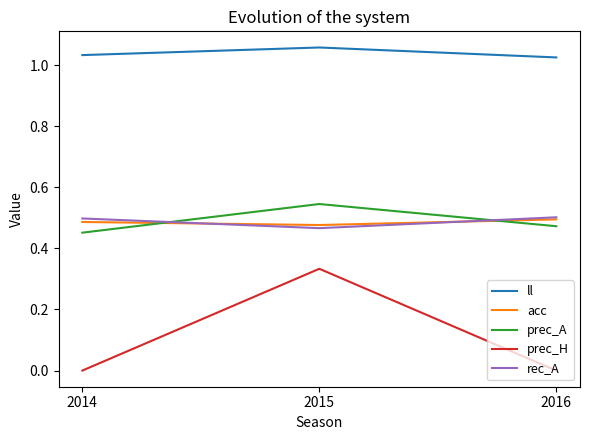

Which series has the largest total across all categories?

ll